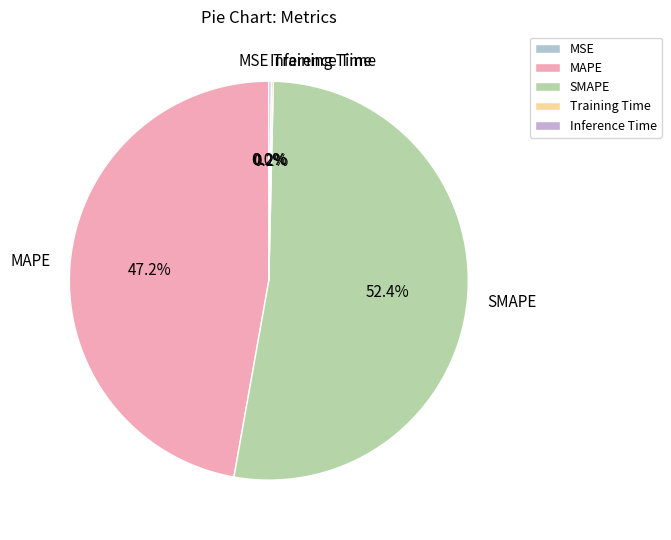

Is there a majority slice in this chart?

Yes